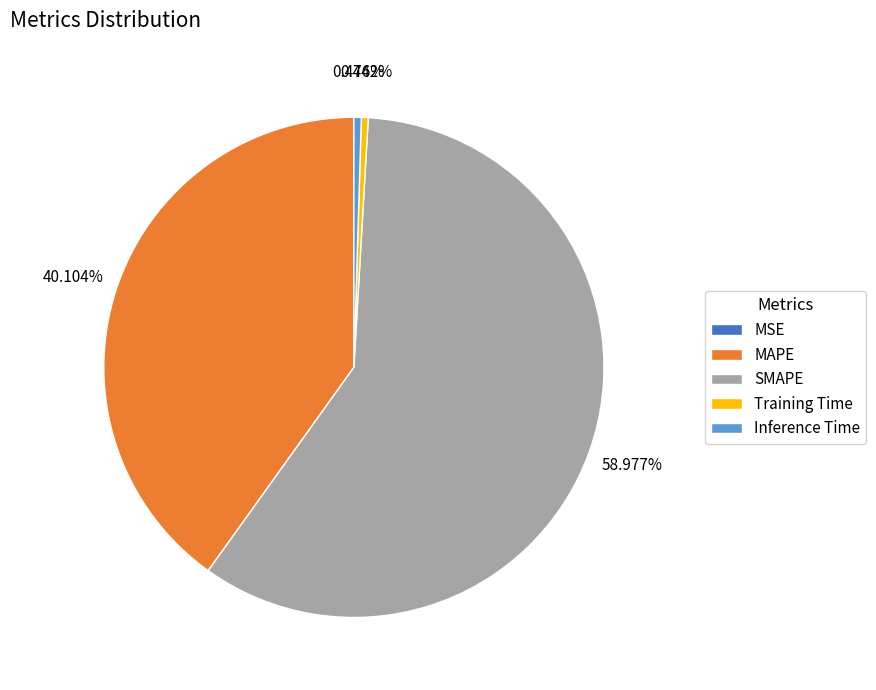

What percentage is the MAPE slice, to the nearest percent?

40%